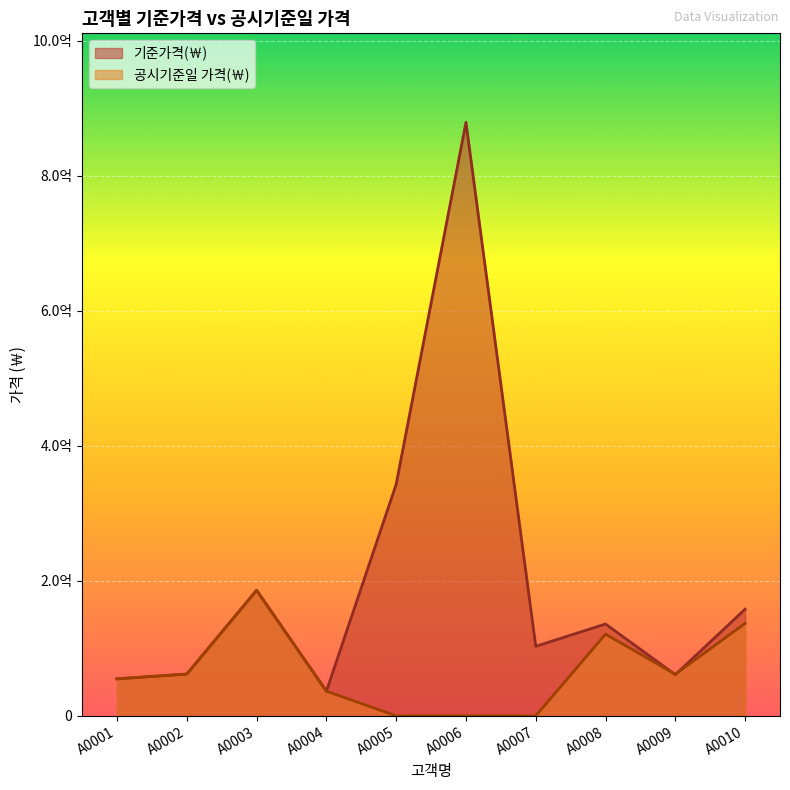

Reading left to right, what are all the values shown in this chart?

기준가격(￦): A0001=54800000	A0002=61900000	A0003=186000000	A0004=36500000	A0005=343000000	A0006=879000000	A0007=103000000	A0008=136000000	A0009=61000000	A0010=158000000
공시기준일 가격(￦): A0001=54800000	A0002=61900000	A0003=186000000	A0004=36500000	A0005=0	A0006=0	A0007=0	A0008=121000000	A0009=61600000	A0010=137000000